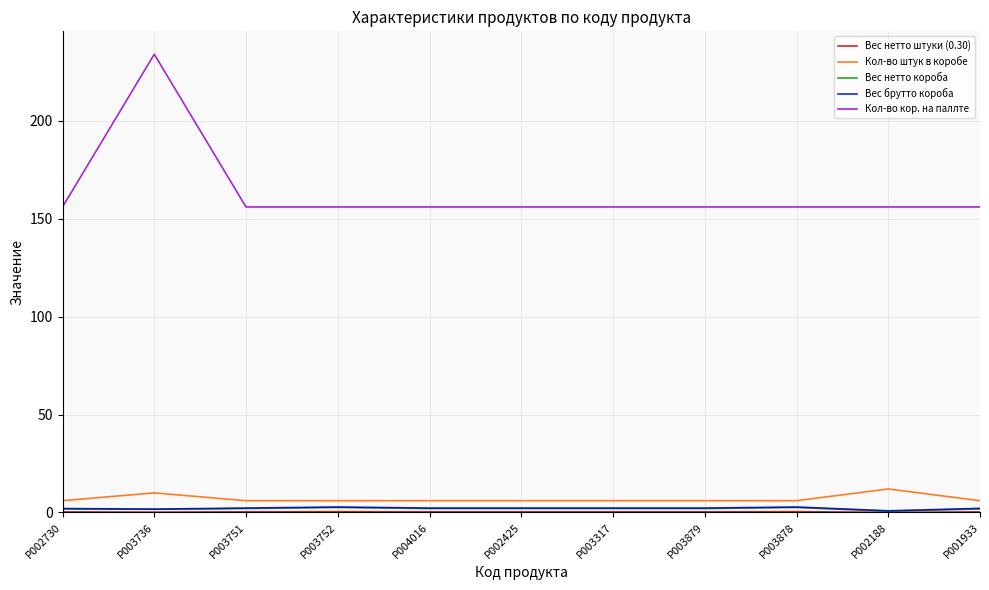

Which series has the widest spread of values?

Кол-во кор. на паллте